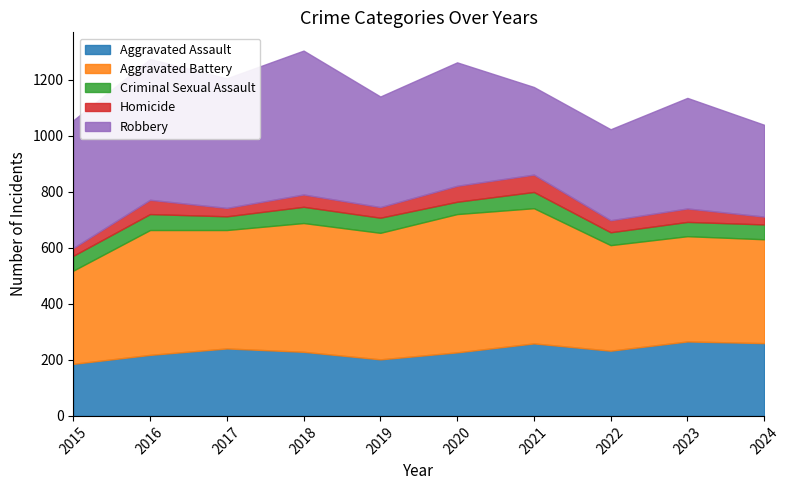

True or false: Aggravated Assault has a value of 247 at 2015.

False